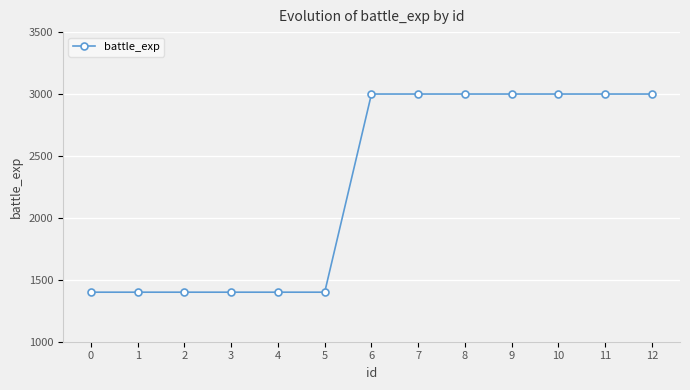

What is the greatest value displayed?

3000